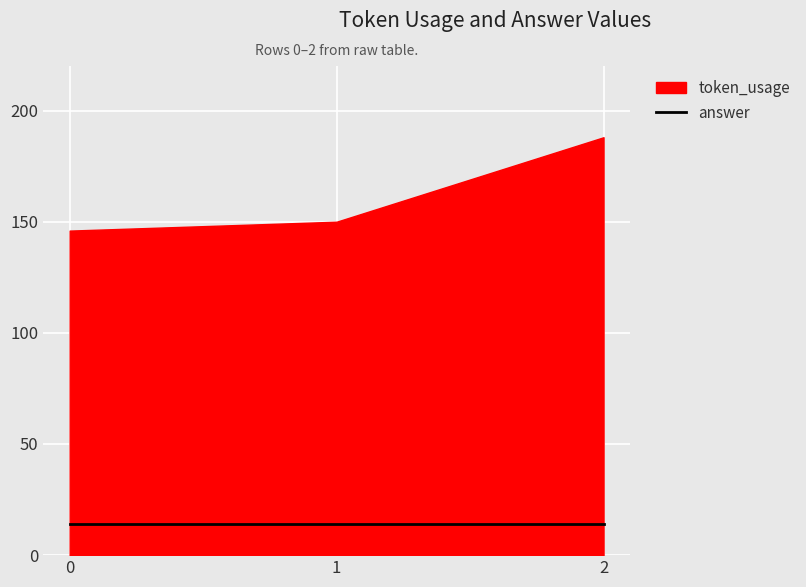

What is the sum of all token_usage values?

484